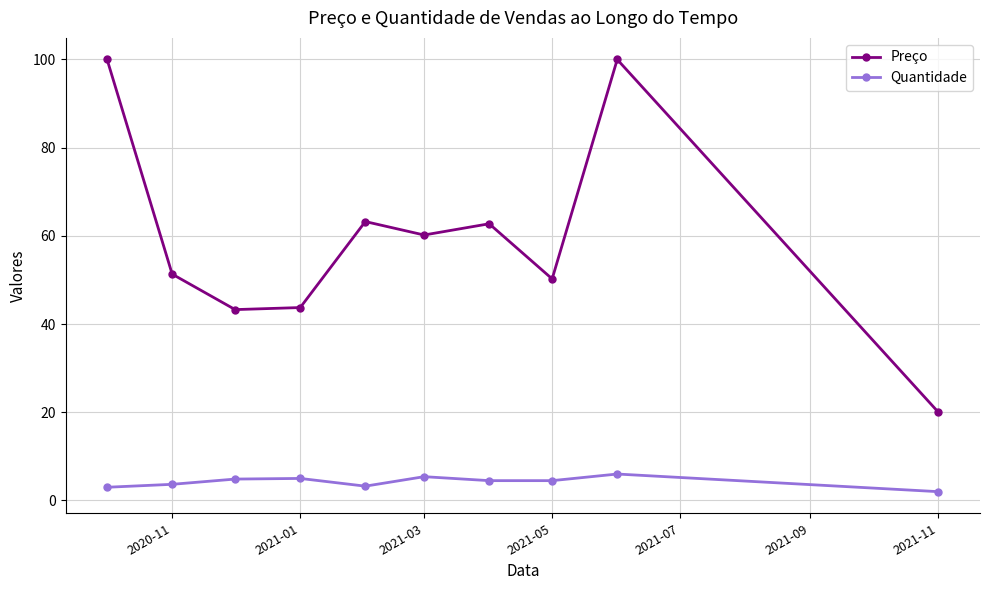

What is the greatest value displayed?

100.0